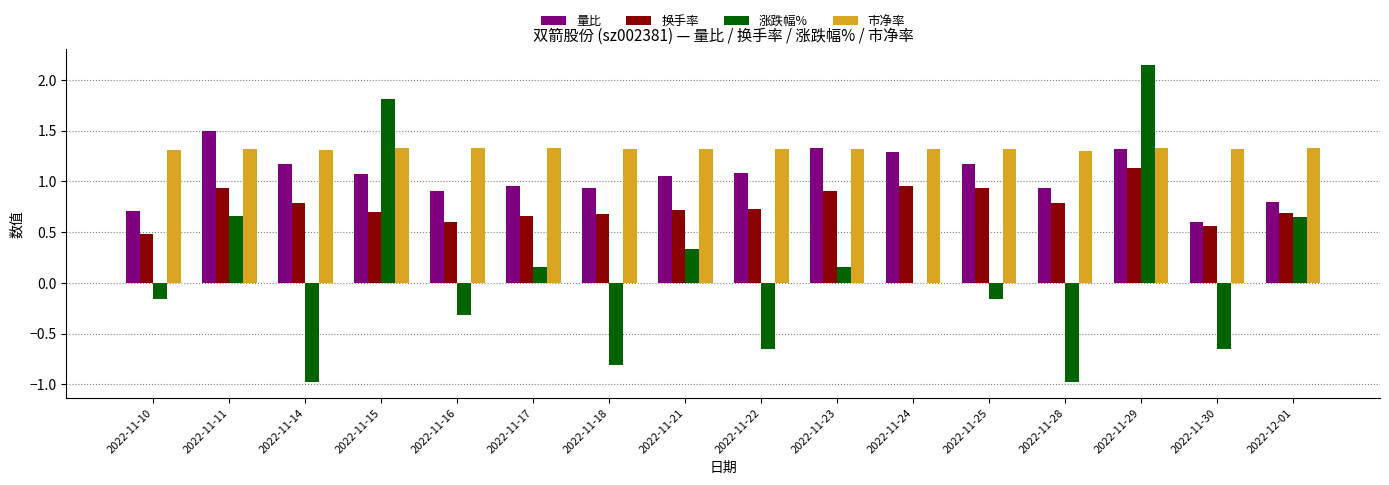

What is the total value across all series at 2022-11-30?

1.8